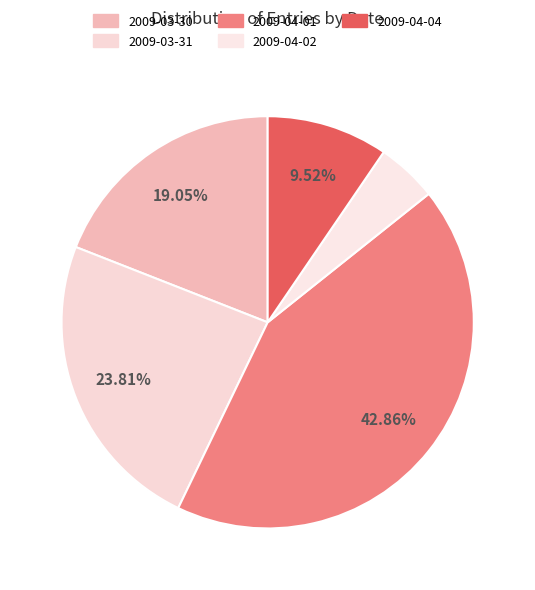

What percentage is NOT represented by 2009-04-01?

57.1%